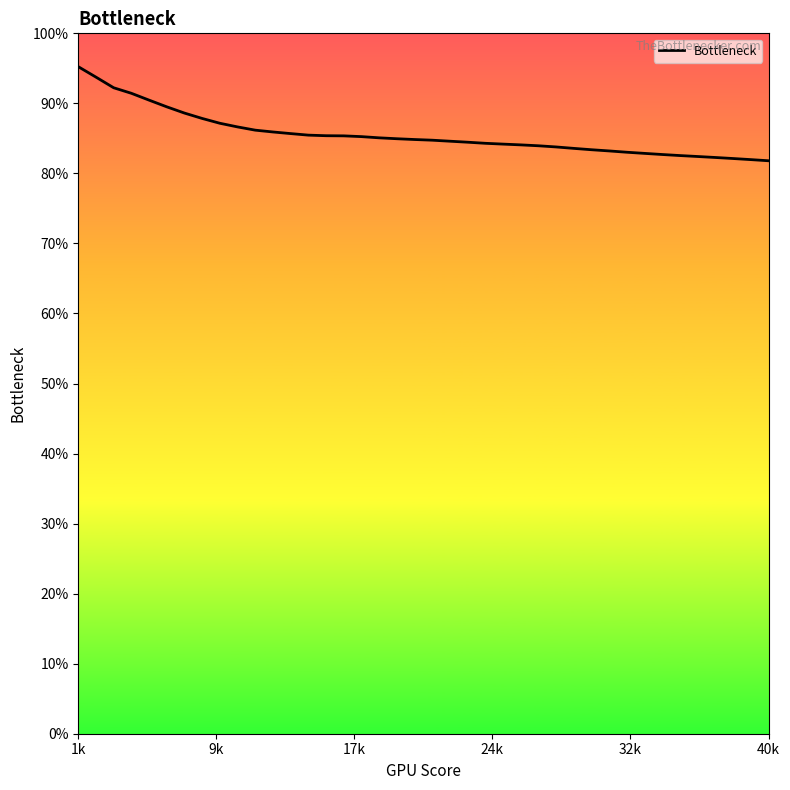

Which category has the highest value across all series?

1k